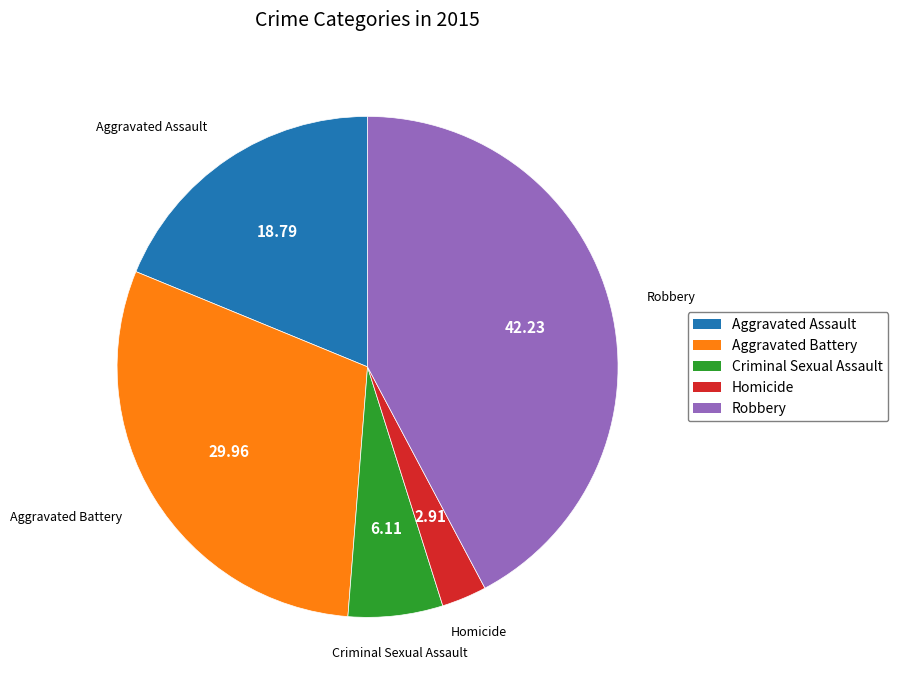

Approximately how many times larger is the value at Criminal Sexual Assault compared to Aggravated Battery?

0.2